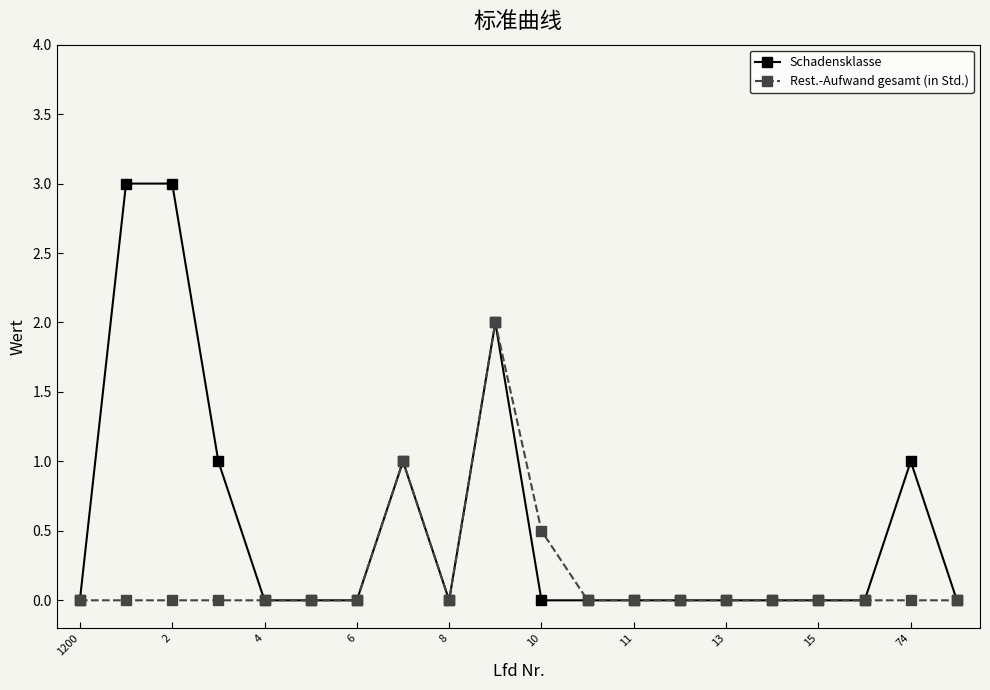

Reading left to right, what are all the values shown in this chart?

Schadensklasse: 0.0	3.0	3.0	1.0	0.0	0.0	0.0	1.0	0.0	2.0	0.0	0.0	0.0	0.0	0.0	0.0	0.0	0.0	1.0	0.0
Rest.-Aufwand gesamt (in Std.): 0.0	0.0	0.0	0.0	0.0	0.0	0.0	1.0	0.0	2.0	0.5	0.0	0.0	0.0	0.0	0.0	0.0	0.0	0.0	0.0